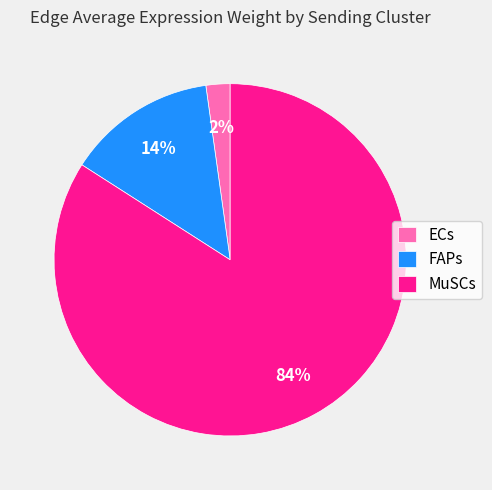

Rank the categories by value from lowest to highest.

ECs, FAPs, MuSCs